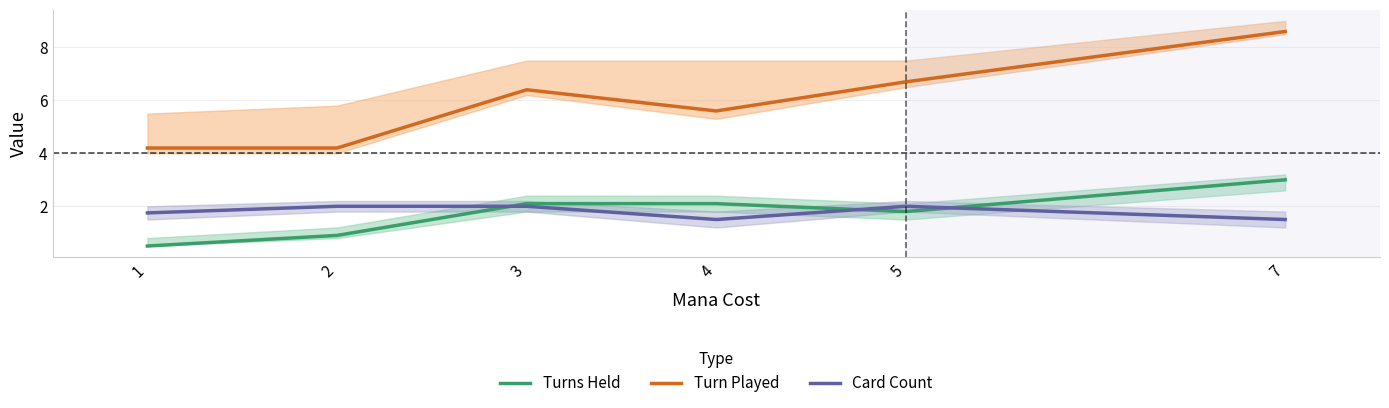

True or false: Turns Held has more than 0 points higher than both neighbors.

False